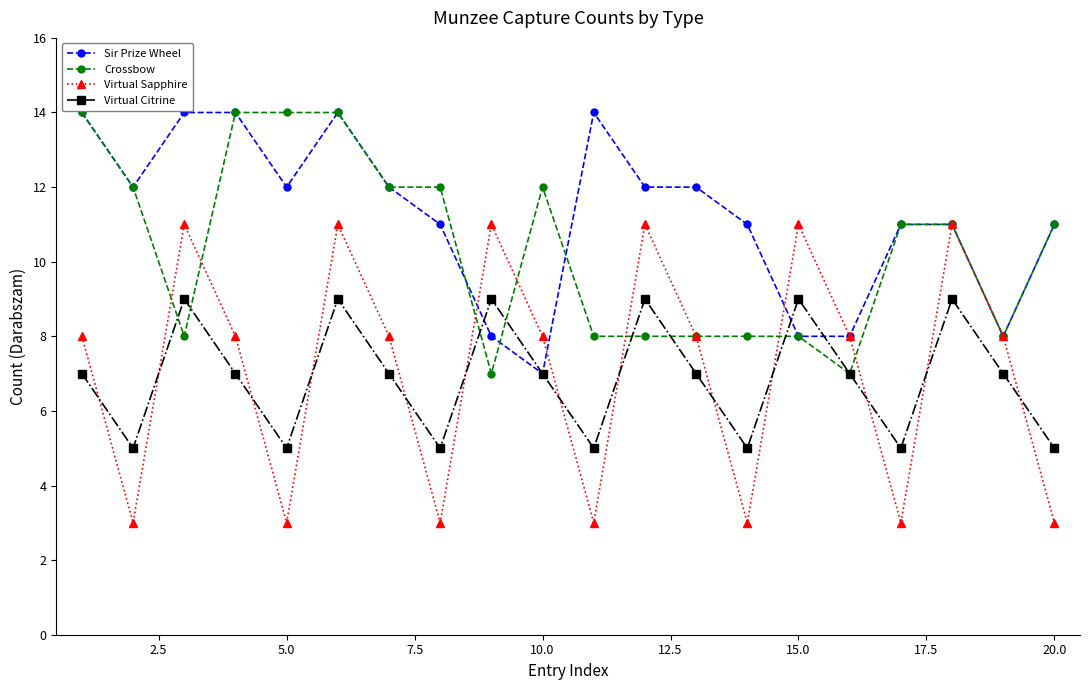

Count the Virtual Sapphire values in the range 3 to 11.

20